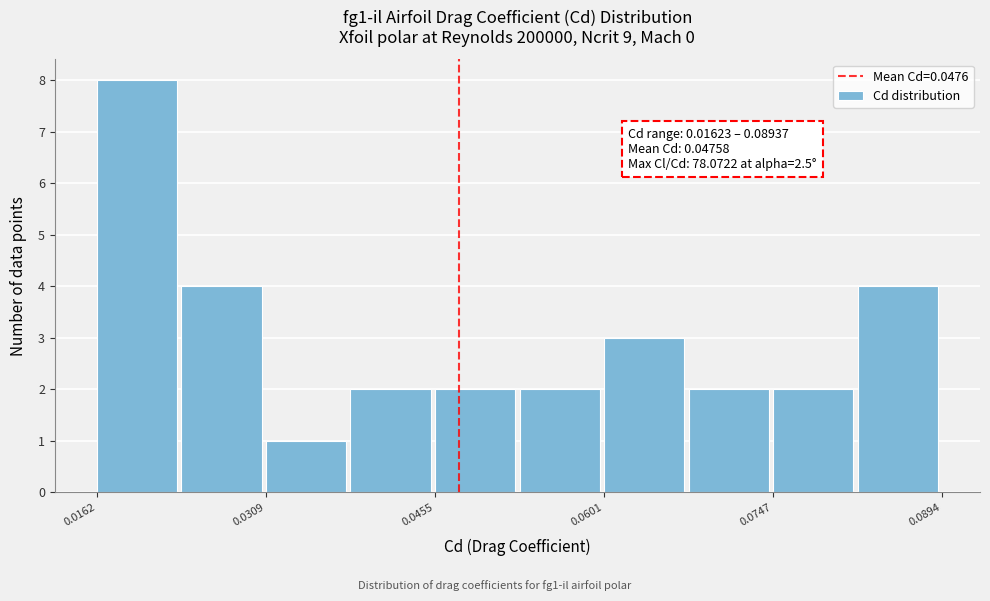

Around what value on the x-axis is the tallest bar? Give the approximate position of its centre, as read against the axis.

0.020